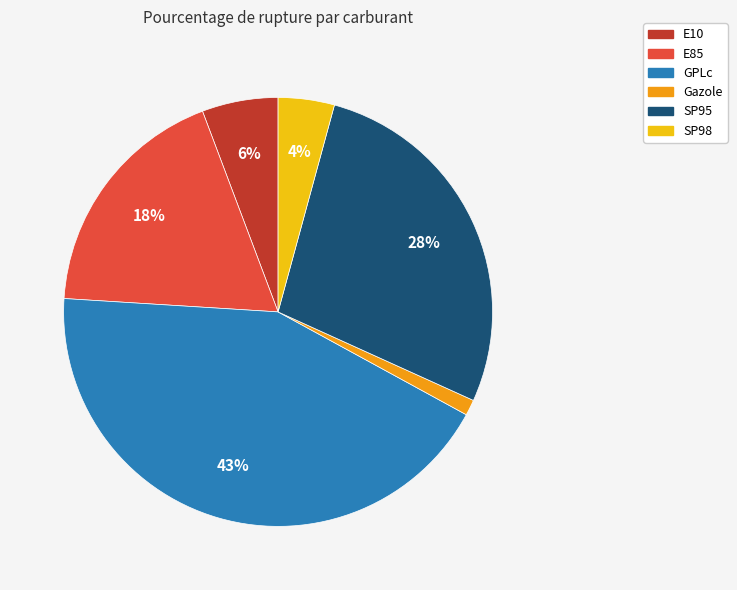

True or false: SP98 accounts for 4% of the total.

True